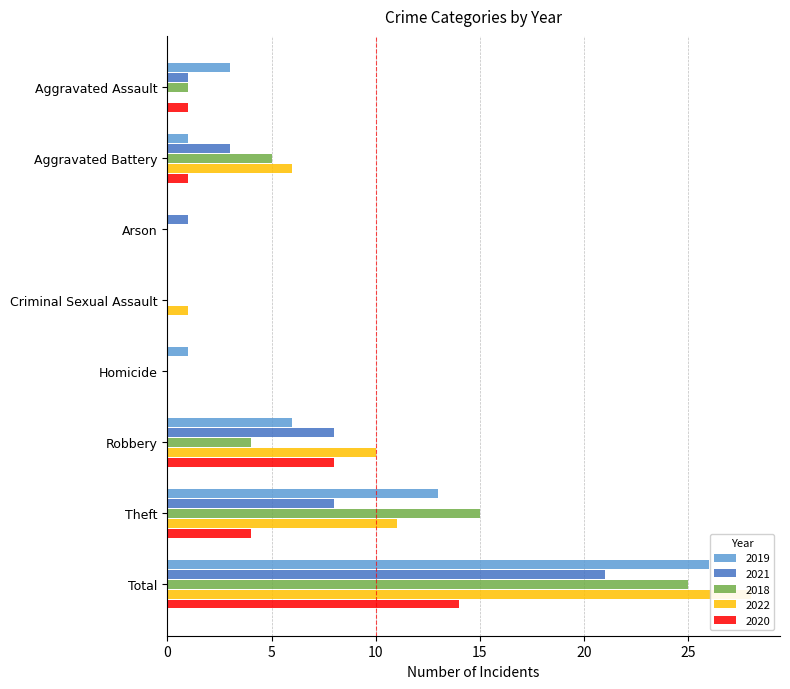

At which label is 2018 closest to 12?

Theft